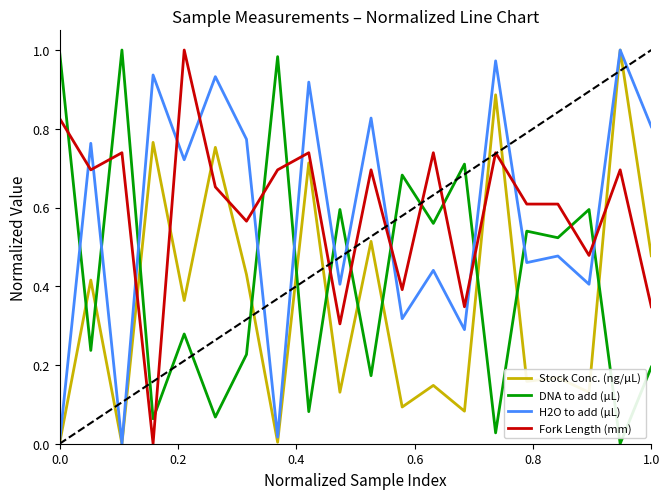

Which series has the largest total across all categories?

Fork Length (mm)